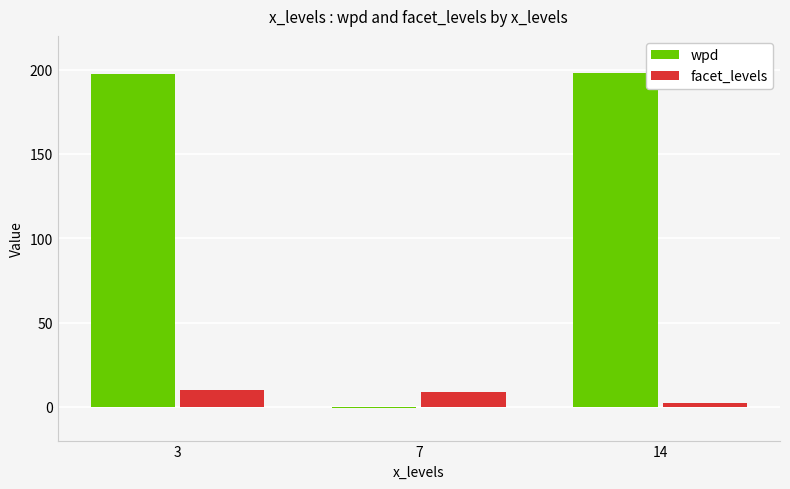

How many groups of bars are there?

3